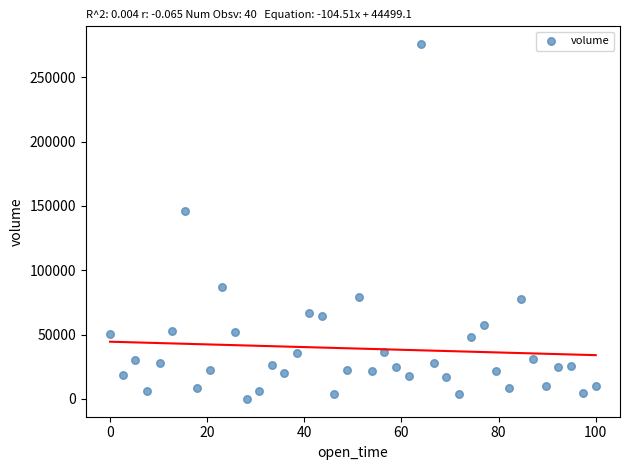

What Y value in the scatter plot is closest to 137877?

146275